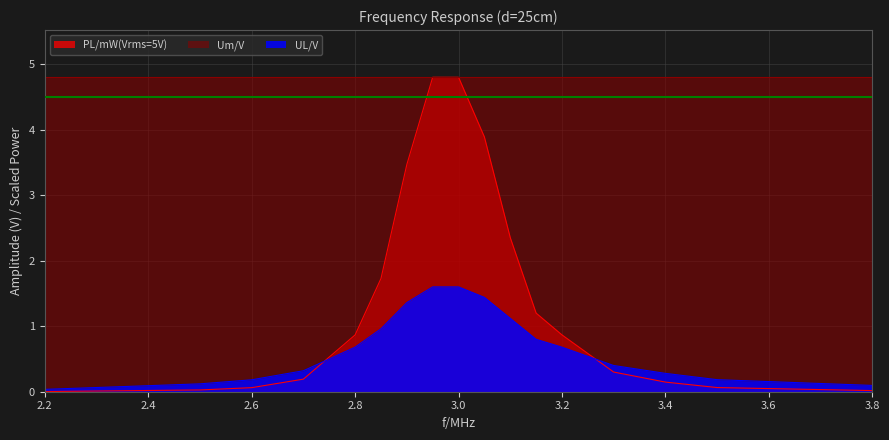

What is the maximum value shown in the chart?

4.8